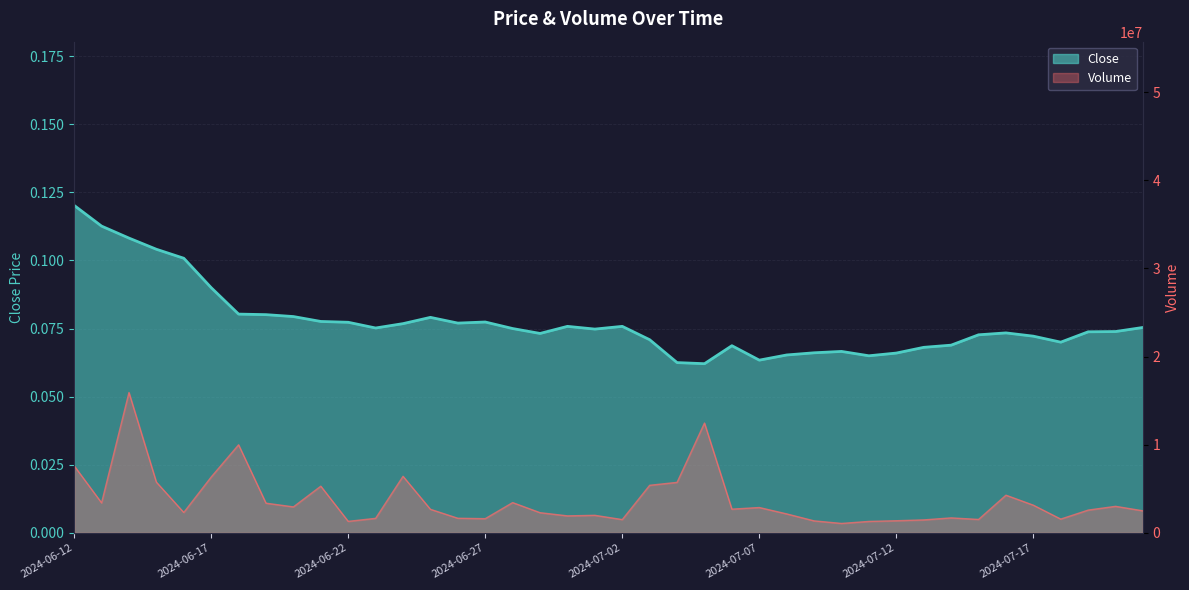

Reading right to left, extract all data points from this chart.

Close: 2024-07-21=0.1	2024-07-20=0.1	2024-07-19=0.1	2024-07-18=0.1	2024-07-17=0.1	2024-07-16=0.1	2024-07-15=0.1	2024-07-14=0.1	2024-07-13=0.1	2024-07-12=0.1	2024-07-11=0.1	2024-07-10=0.1	2024-07-09=0.1	2024-07-08=0.1	2024-07-07=0.1	2024-07-06=0.1	2024-07-05=0.1	2024-07-04=0.1	2024-07-03=0.1	2024-07-02=0.1	2024-07-01=0.1	2024-06-30=0.1	2024-06-29=0.1	2024-06-28=0.1	2024-06-27=0.1	2024-06-26=0.1	2024-06-25=0.1	2024-06-24=0.1	2024-06-23=0.1	2024-06-22=0.1	2024-06-21=0.1	2024-06-20=0.1	2024-06-19=0.1	2024-06-18=0.1	2024-06-17=0.1	2024-06-16=0.1	2024-06-15=0.1	2024-06-14=0.1	2024-06-13=0.1	2024-06-12=0.1
Volume: 2024-07-21=2500595.6	2024-07-20=3009782.4	2024-07-19=2583187.9	2024-07-18=1562161.5	2024-07-17=3140450.3	2024-07-16=4274438.1	2024-07-15=1523448.8	2024-07-14=1699225.7	2024-07-13=1471040.0	2024-07-12=1377253.6	2024-07-11=1298869.6	2024-07-10=1070463.5	2024-07-09=1361361.4	2024-07-08=2151458.0	2024-07-07=2875308.0	2024-07-06=2689816.8	2024-07-05=12457687.0	2024-07-04=5726837.9	2024-07-03=5396990.1	2024-07-02=1507686.1	2024-07-01=1991402.3	2024-06-30=1928493.8	2024-06-29=2289406.9	2024-06-28=3434550.6	2024-06-27=1611640.0	2024-06-26=1657712.9	2024-06-25=2673946.4	2024-06-24=6416612.7	2024-06-23=1649021.2	2024-06-22=1305676.1	2024-06-21=5296071.8	2024-06-20=2947228.3	2024-06-19=3367584.2	2024-06-18=9989702.9	2024-06-17=6335039.5	2024-06-16=2315291.4	2024-06-15=5755841.9	2024-06-14=15917583.4	2024-06-13=3405985.1	2024-06-12=7608115.3